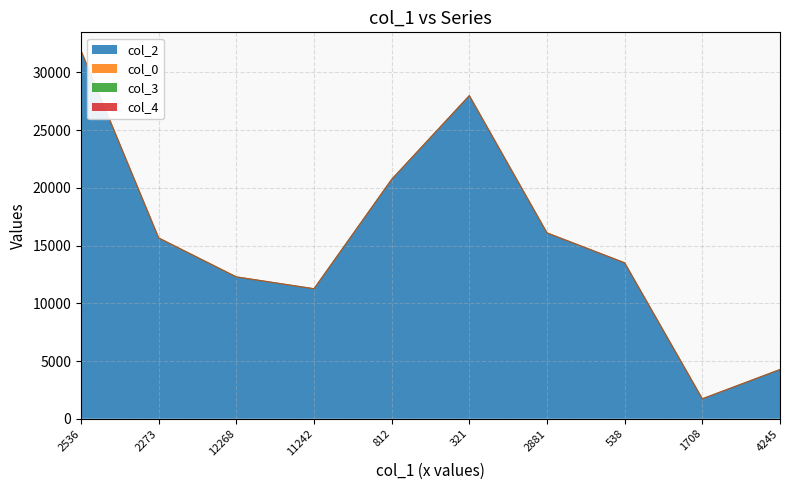

What are all the series names shown in the legend?

col_2, col_0, col_3, col_4